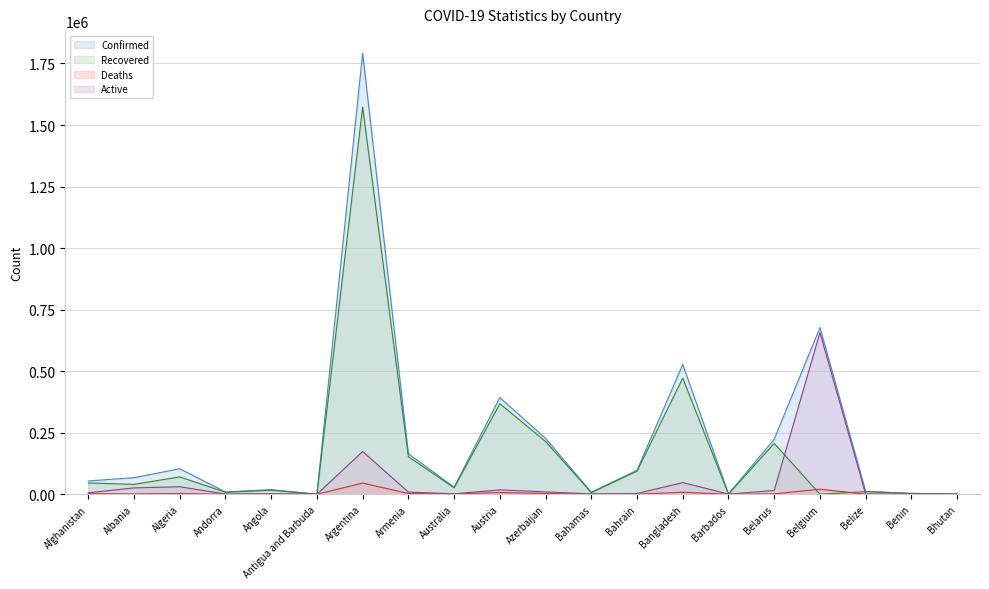

The value of Confirmed at Belarus is 388509. True or false?

False